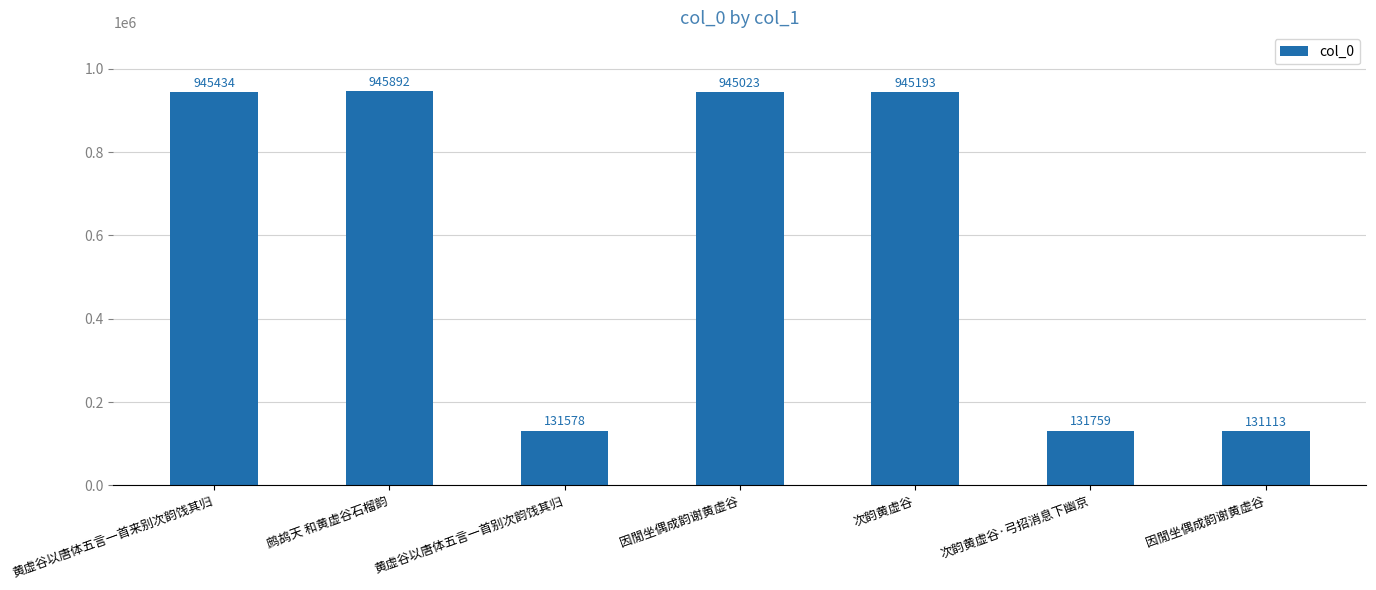

Where is the data nearest to the value 538502?

因閒坐偶成韵谢黄虚谷